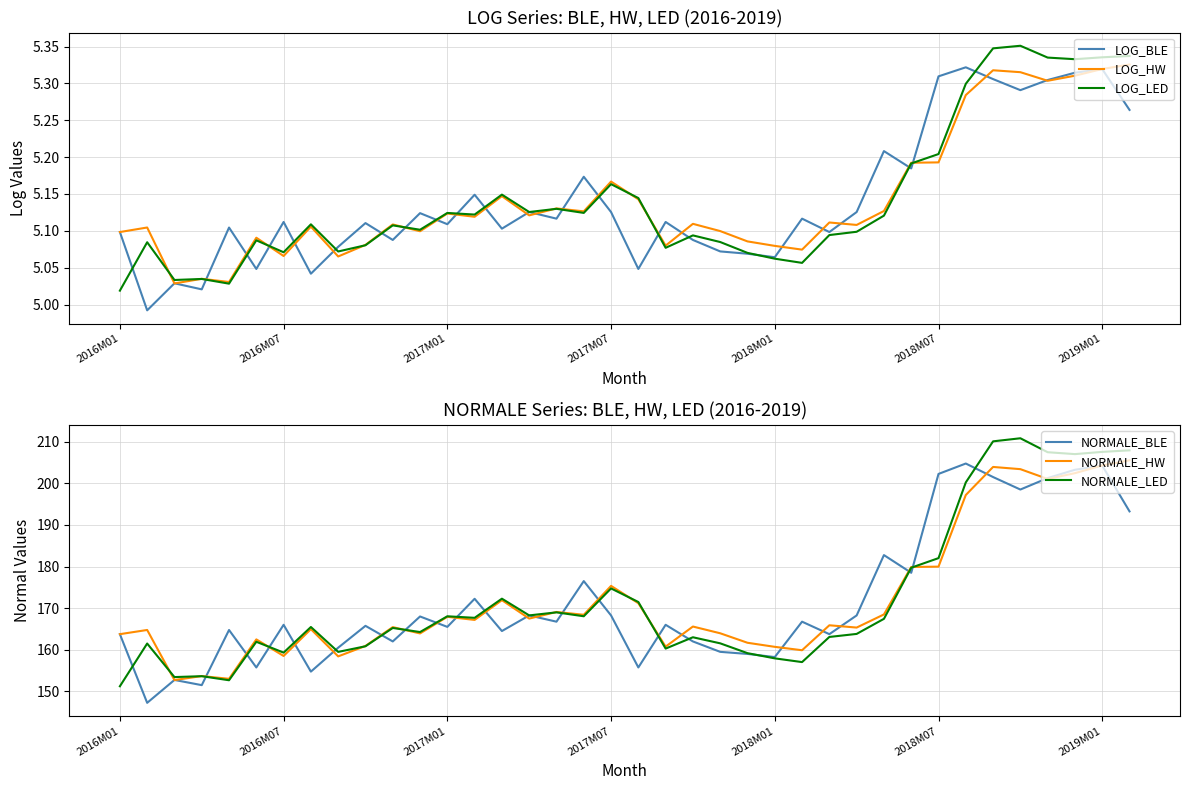

At which label is LOG_LED closest to 5?

2016M01